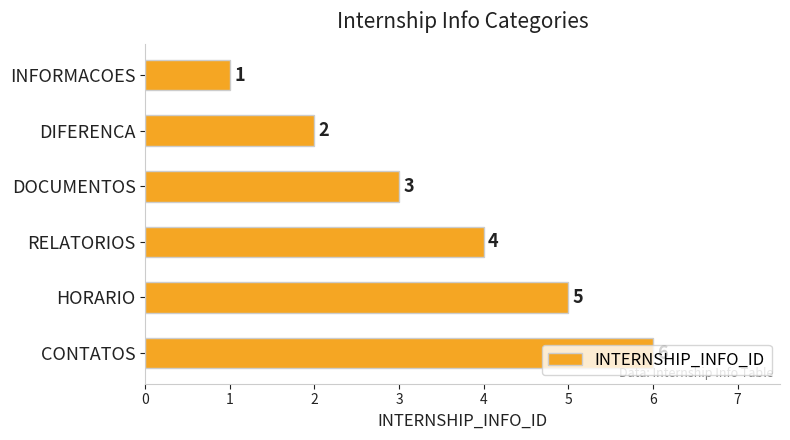

How many values are between 2 and 5?

4